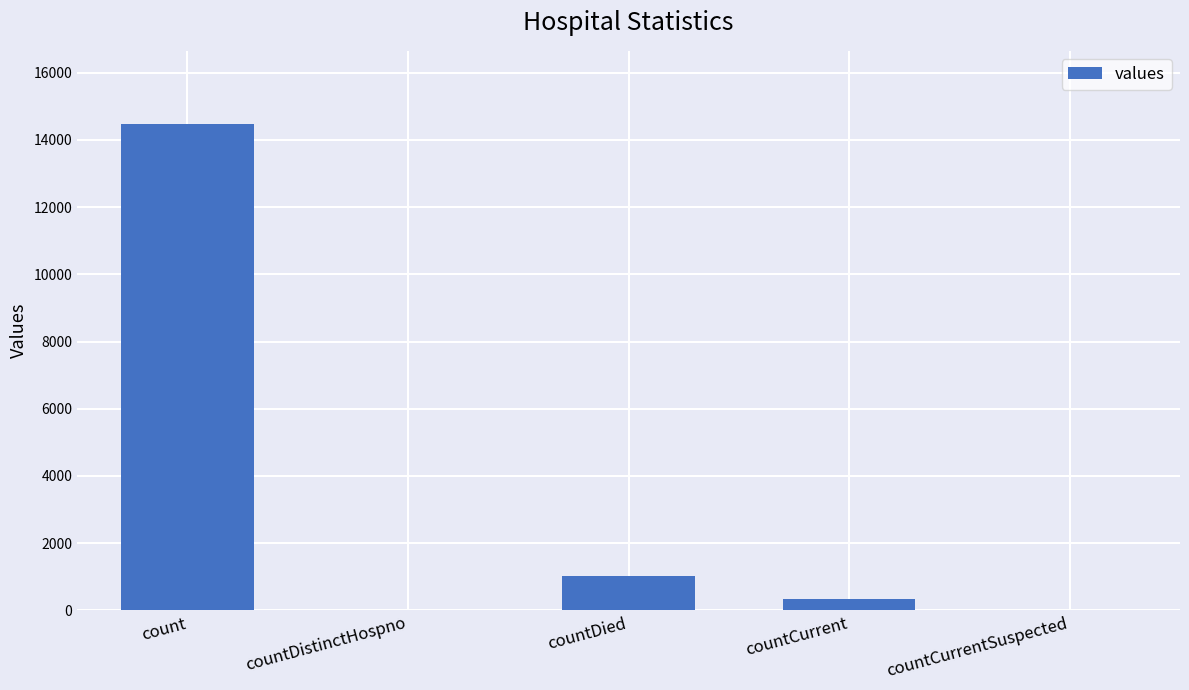

What is the maximum value shown in the chart?

14480